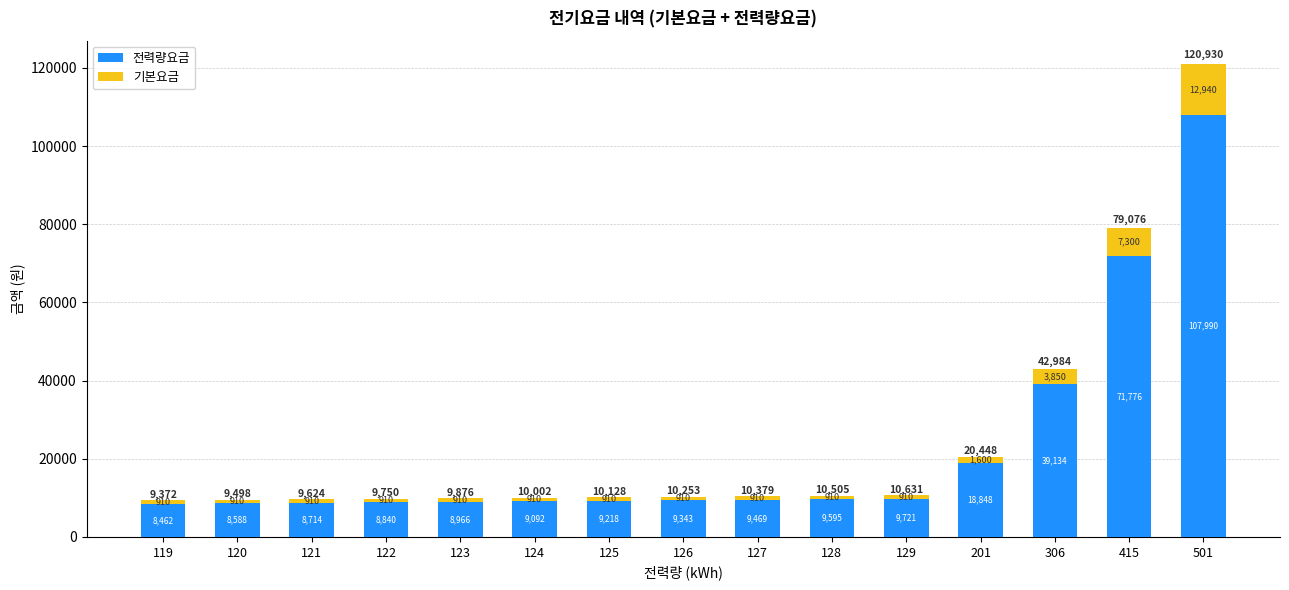

The 전력량요금 series shows 12881.5 at 121. True or false?

False